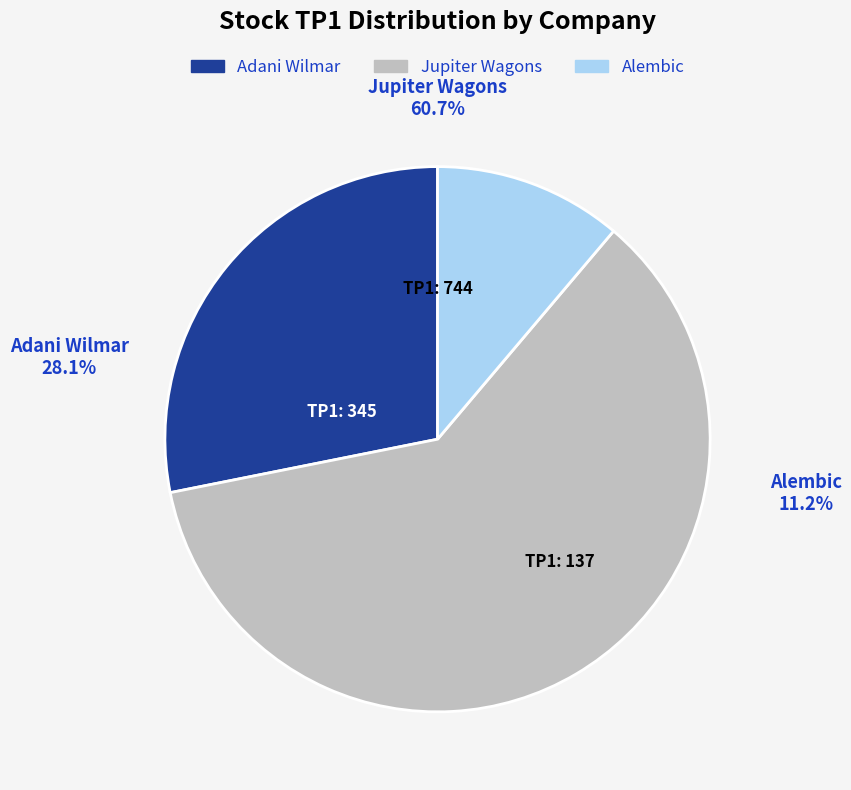

Combined, what portion of the pie is Alembic and Adani Wilmar?

39.3%